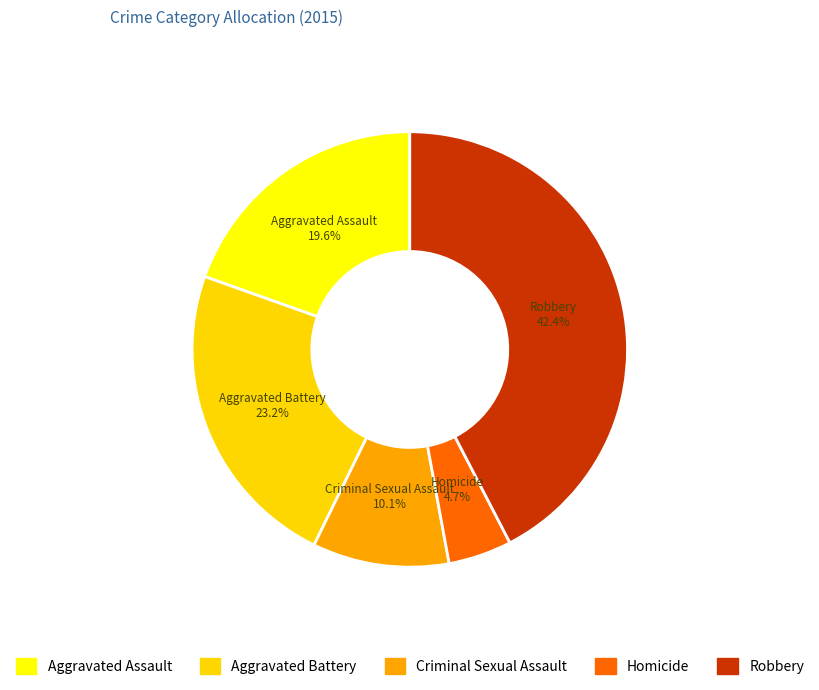

Does Homicide represent more than half of the total?

No